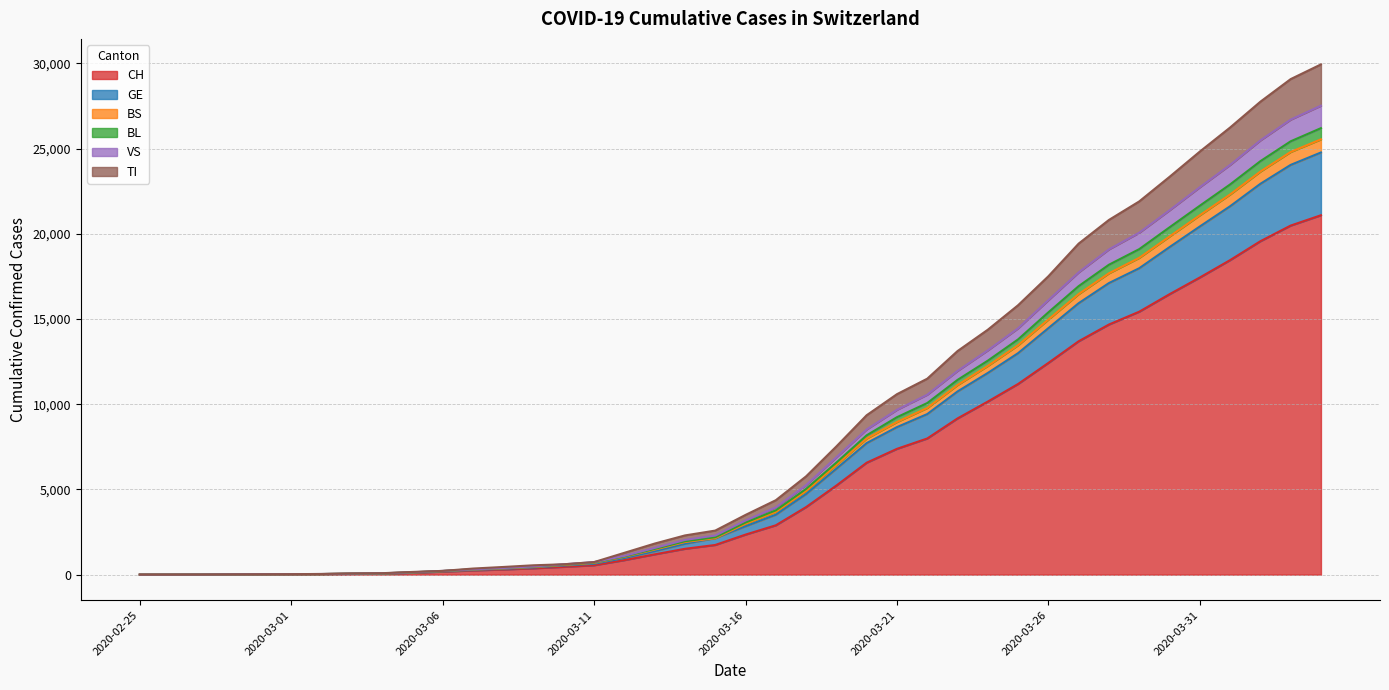

Is it true that CH equals 26 at 2020-03-02?

True